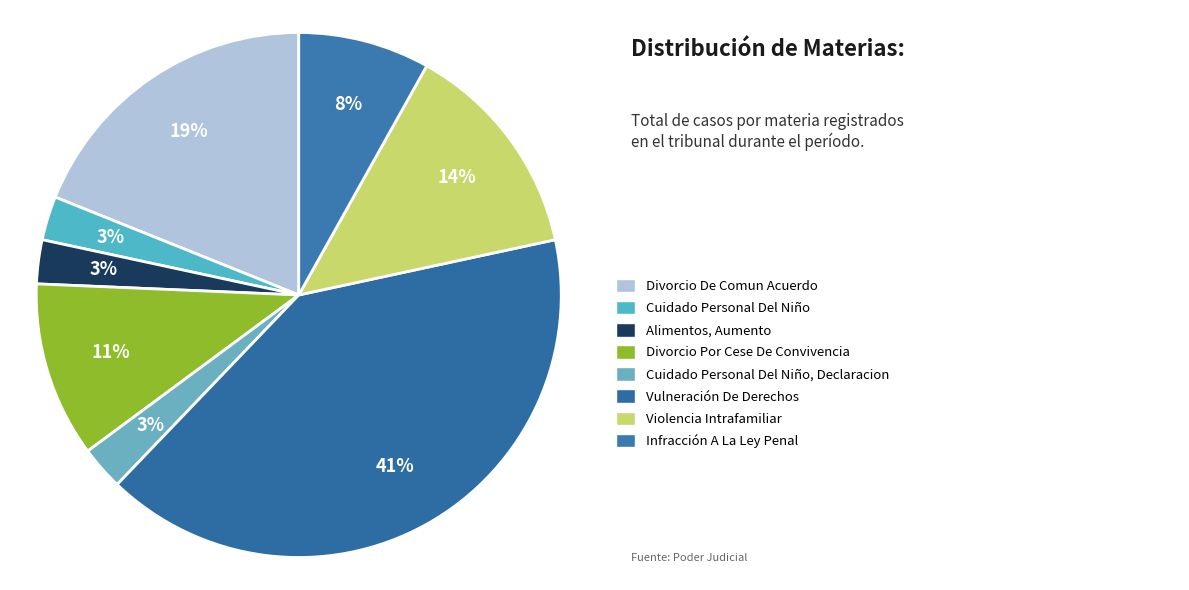

Rank the categories by value from highest to lowest.

Vulneración De Derechos, Divorcio De Comun Acuerdo, Violencia Intrafamiliar, Divorcio Por Cese De Convivencia, Infracción A La Ley Penal, Cuidado Personal Del Niño, Alimentos, Aumento, Cuidado Personal Del Niño, Declaracion